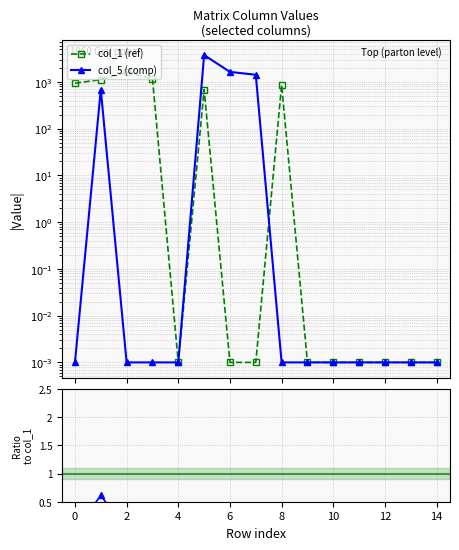

Is this an area chart (filled region under the line)?

No